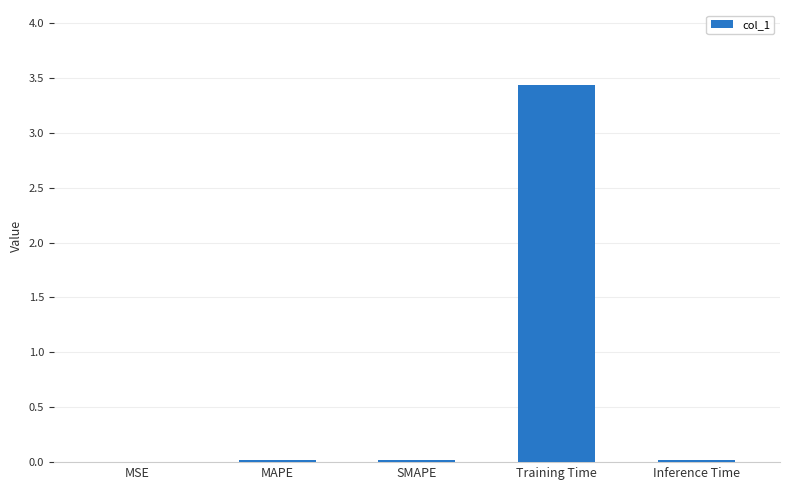

What is the sum of all values?

3.5